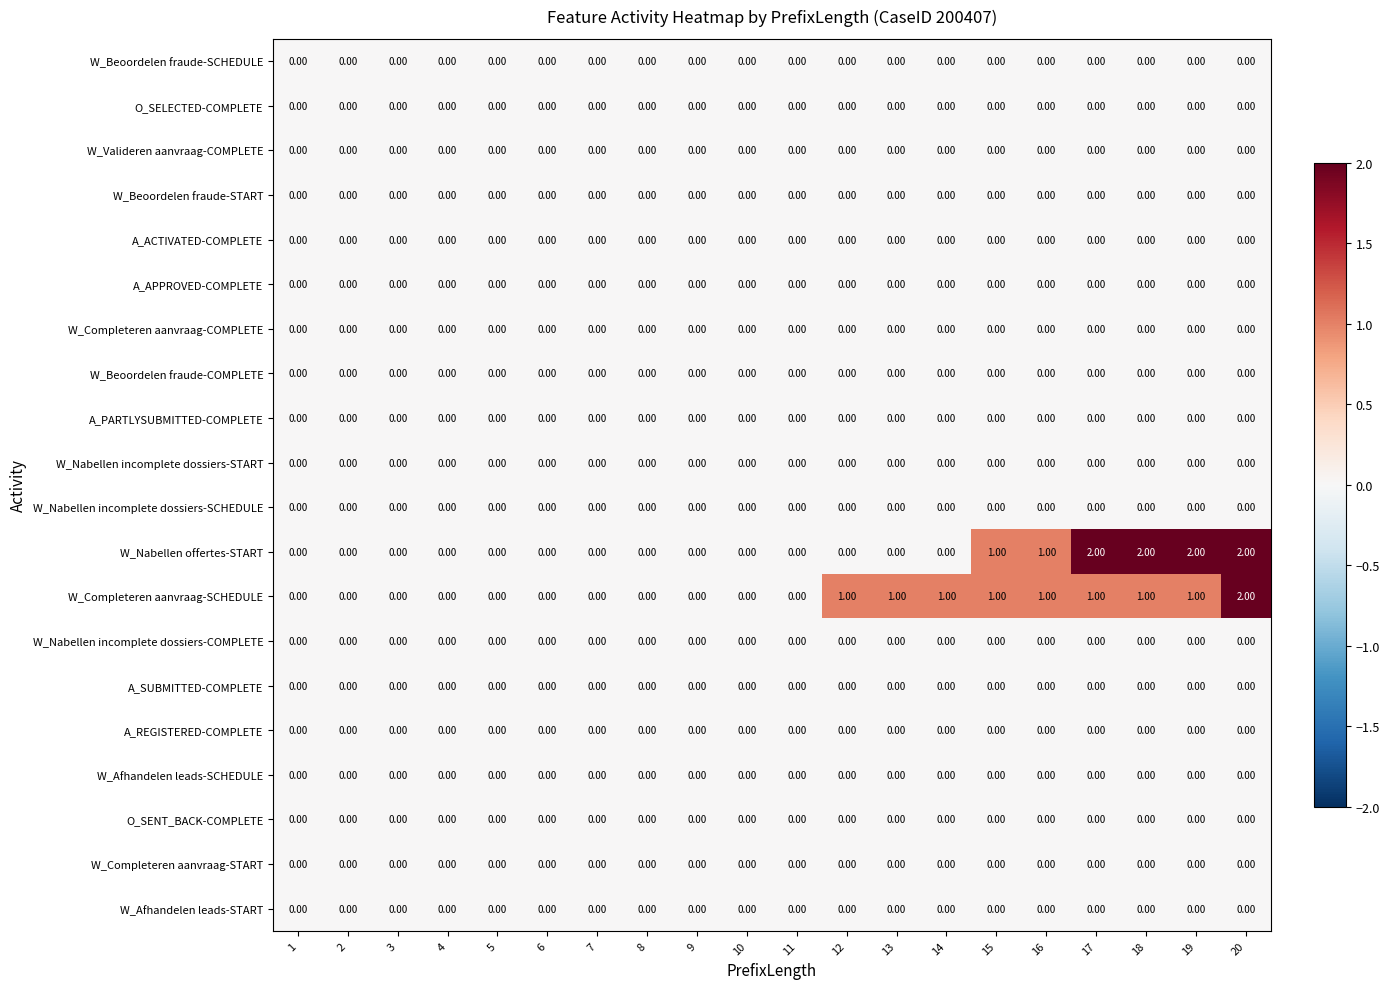

Between 3 and 12, which series saw the biggest shift?

W_Completeren aanvraag-SCHEDULE